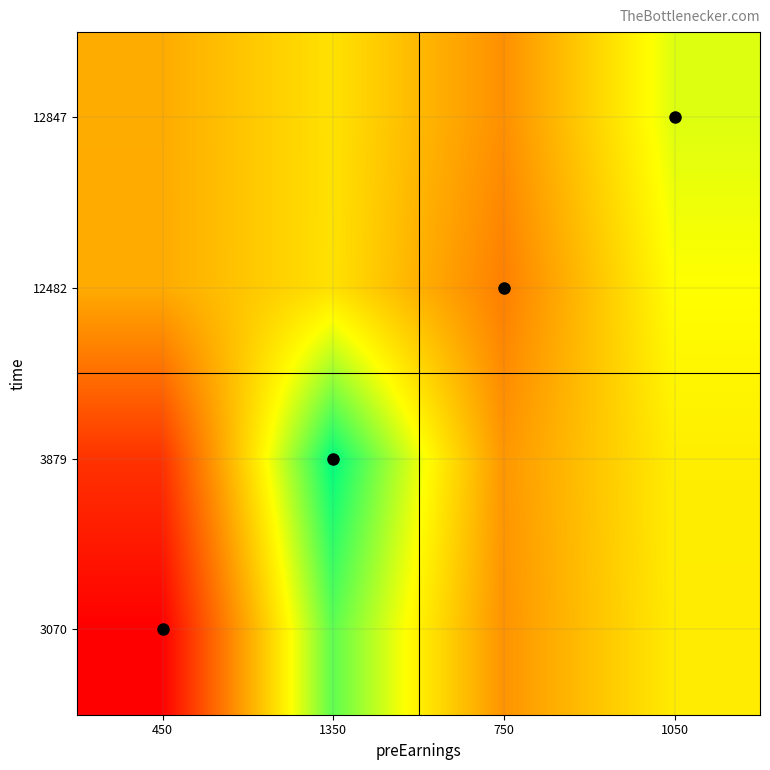

What is the maximum value shown in the chart?

1296.2